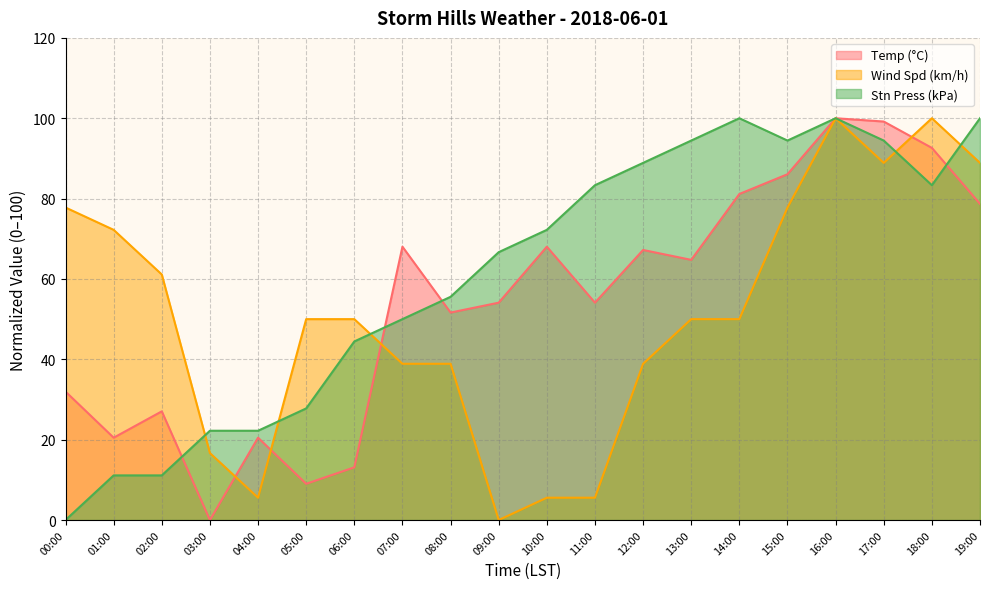

Reading right to left, extract all data points from this chart.

Temp (°C): 19:00=78.7	18:00=92.6	17:00=99.2	16:00=100.0	15:00=86.1	14:00=81.1	13:00=64.8	12:00=67.2	11:00=54.1	10:00=68.0	09:00=54.1	08:00=51.6	07:00=68.0	06:00=13.1	05:00=9.0	04:00=20.5	03:00=0.0	02:00=27.0	01:00=20.5	00:00=32.0
Wind Spd (km/h): 19:00=88.9	18:00=100.0	17:00=88.9	16:00=100.0	15:00=77.8	14:00=50.0	13:00=50.0	12:00=38.9	11:00=5.6	10:00=5.6	09:00=0.0	08:00=38.9	07:00=38.9	06:00=50.0	05:00=50.0	04:00=5.6	03:00=16.7	02:00=61.1	01:00=72.2	00:00=77.8
Stn Press (kPa): 19:00=100.0	18:00=83.3	17:00=94.4	16:00=100.0	15:00=94.4	14:00=100.0	13:00=94.4	12:00=88.9	11:00=83.3	10:00=72.2	09:00=66.7	08:00=55.6	07:00=50.0	06:00=44.4	05:00=27.8	04:00=22.2	03:00=22.2	02:00=11.1	01:00=11.1	00:00=0.0